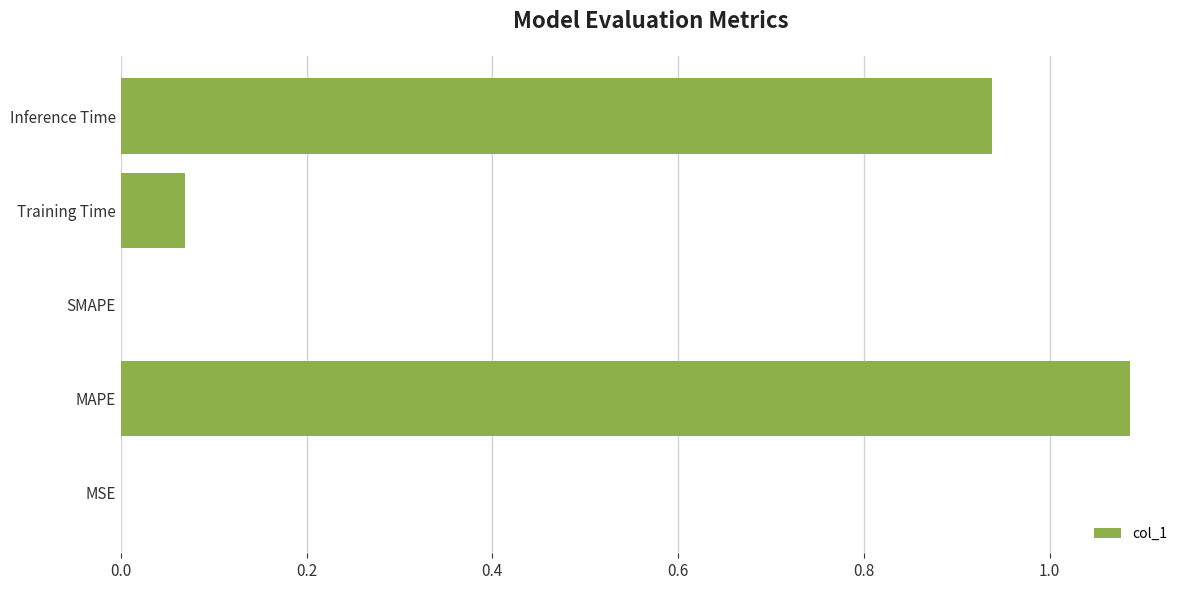

Which category has the highest value across all series?

MAPE